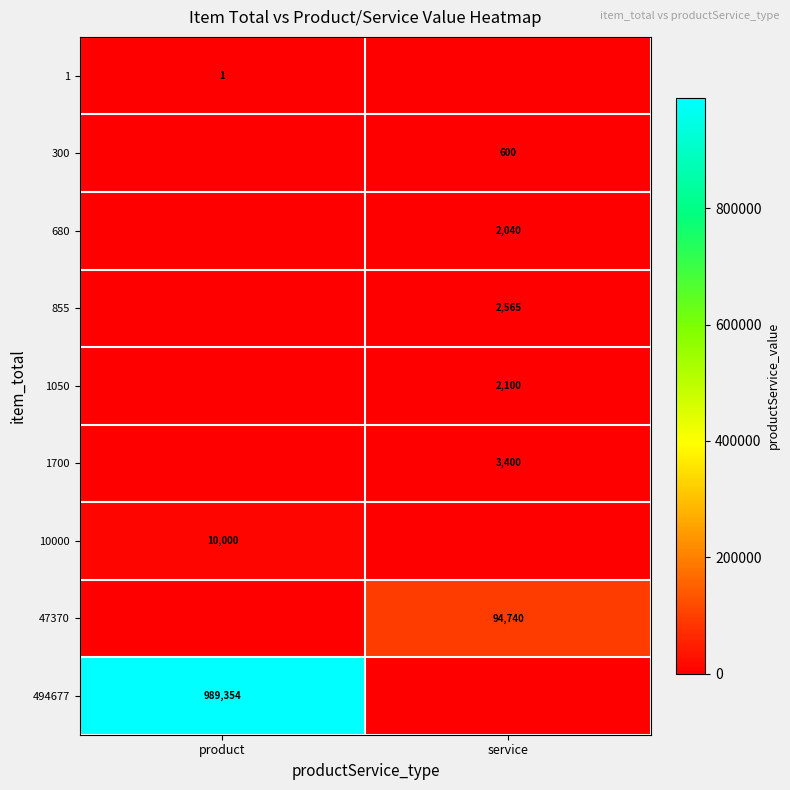

What is the spread (max minus min) of values at product?

989354